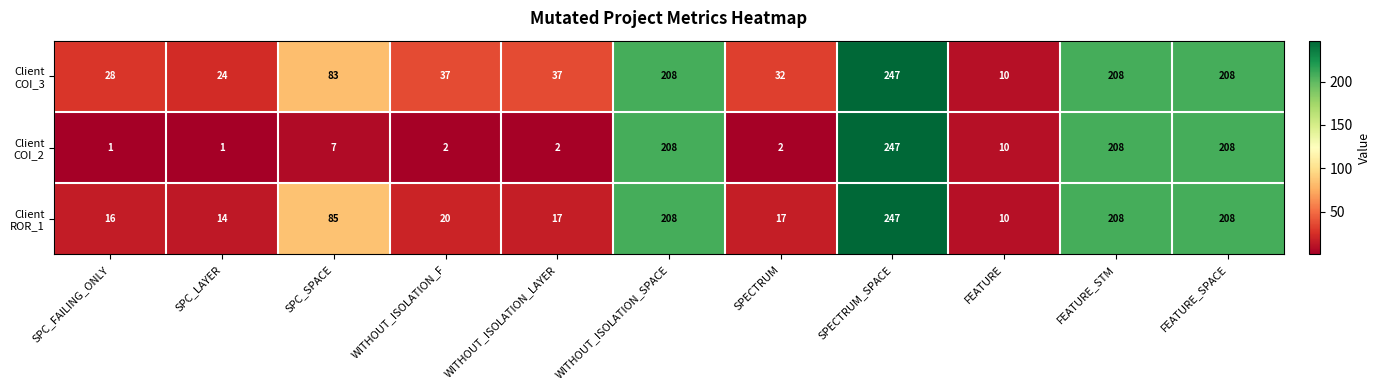

What is the spread (max minus min) of values at SPECTRUM?

30